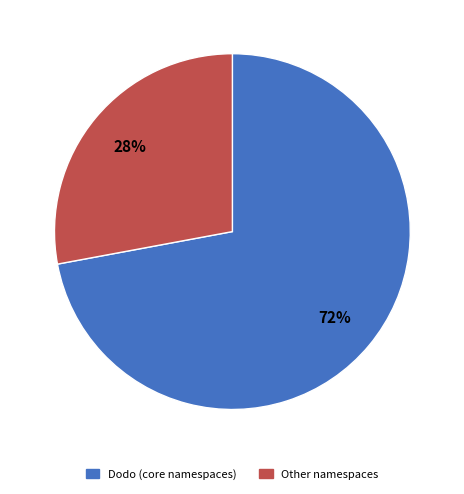

Is there a majority slice in this chart?

Yes